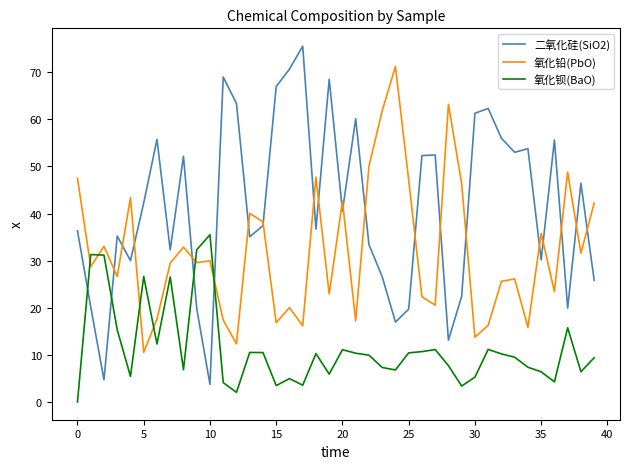

What is the maximum value for 二氧化硅(SiO2)?

75.5